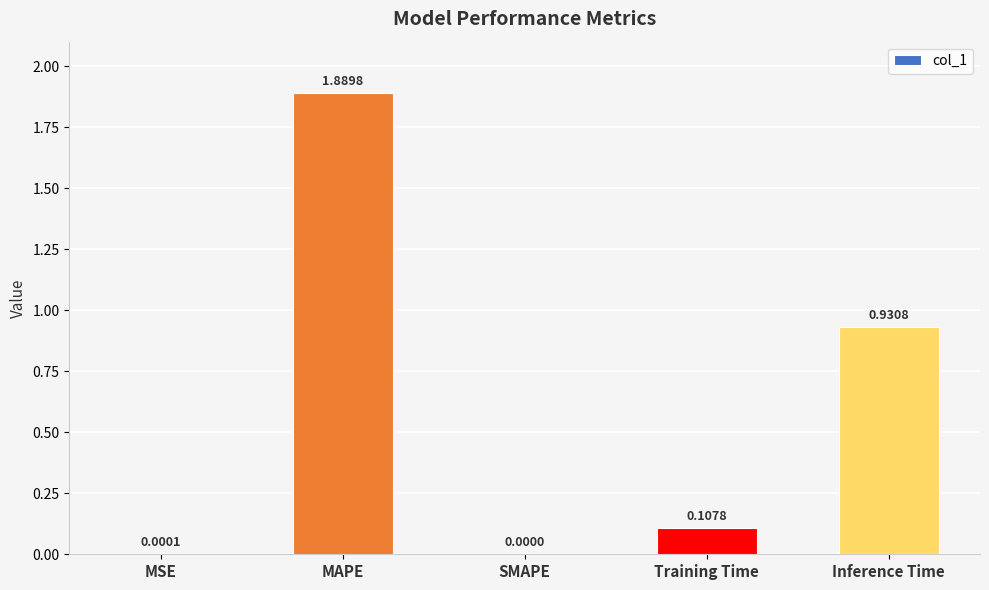

At which category does the chart reach its peak across all series?

MAPE